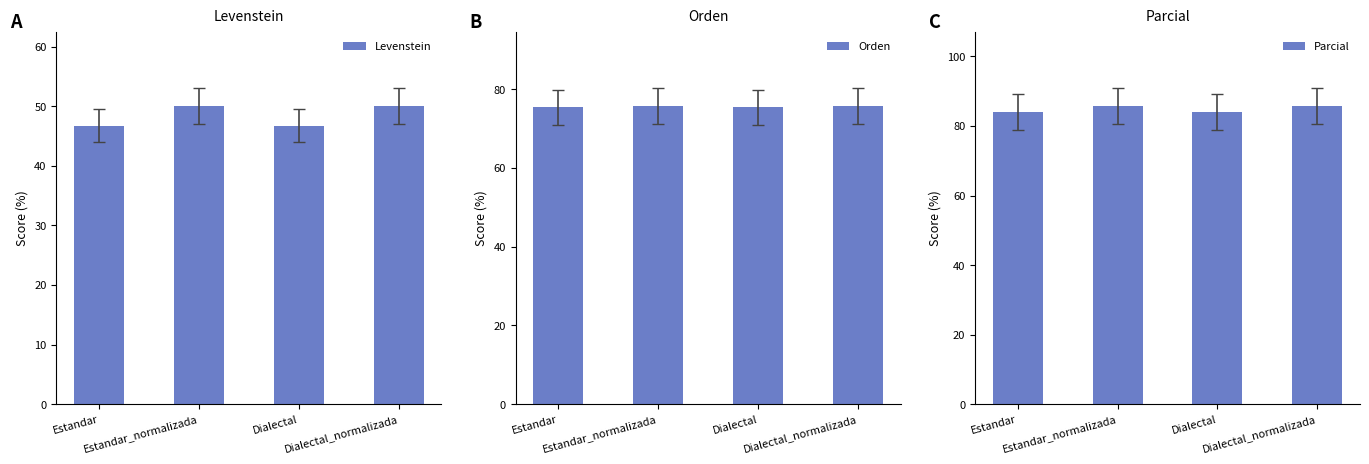

Reading left to right, extract all data points from this chart.

Levenstein: 46.7	50.0	46.7	50.0
Orden: 75.3	75.7	75.3	75.7
Parcial: 84.0	85.7	84.0	85.7